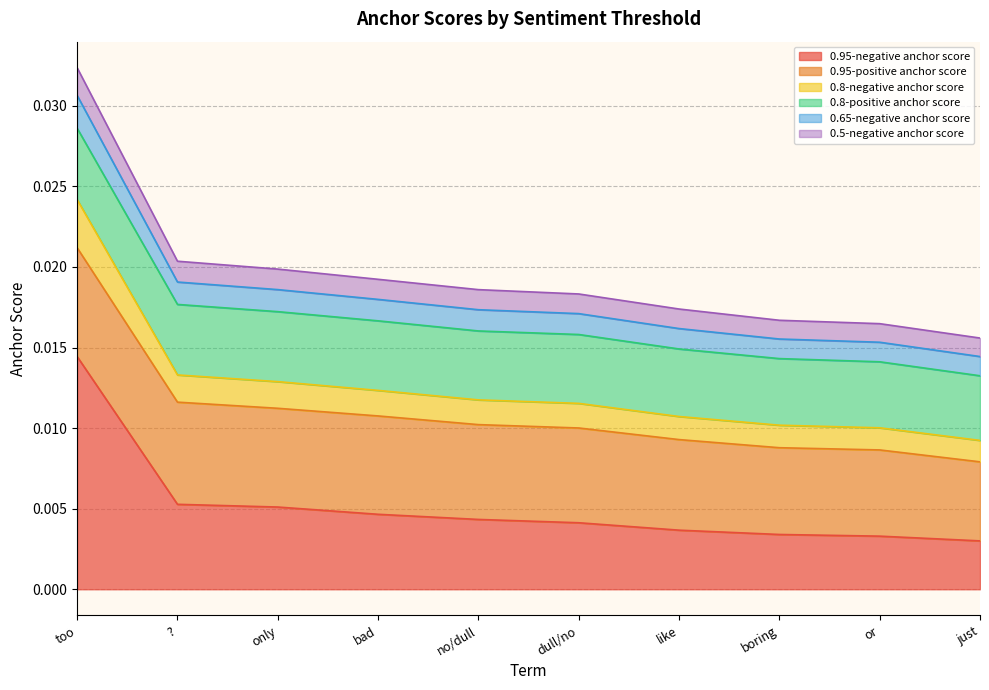

Where is 0.8-negative anchor score nearest to the value 0?

just